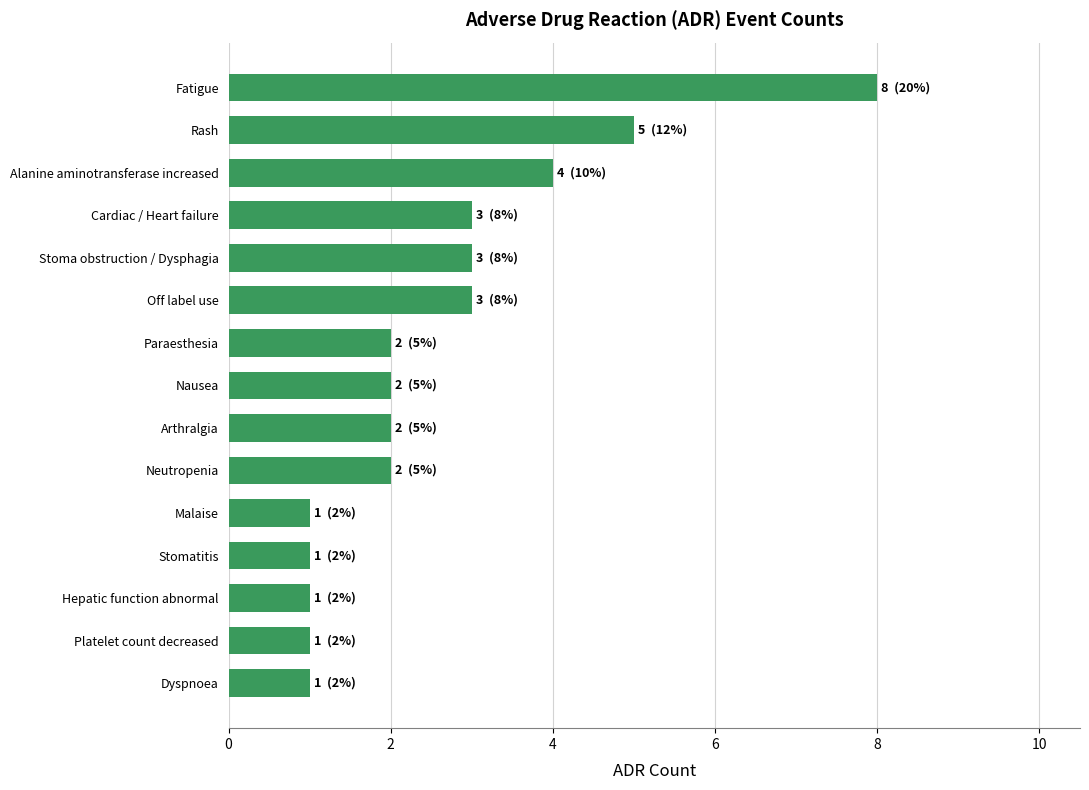

What is the change in value from Stomatitis to Off label use?

+2